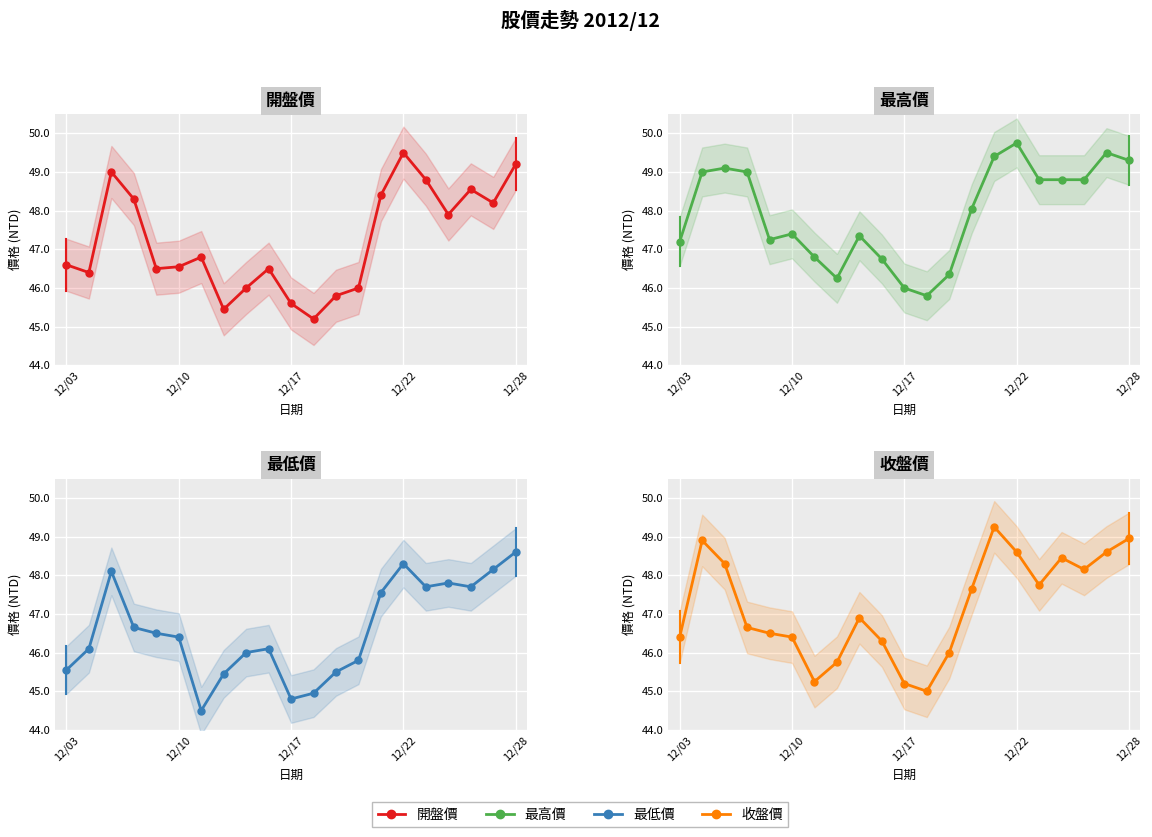

Does the chart display data point markers on the line(s)?

Yes